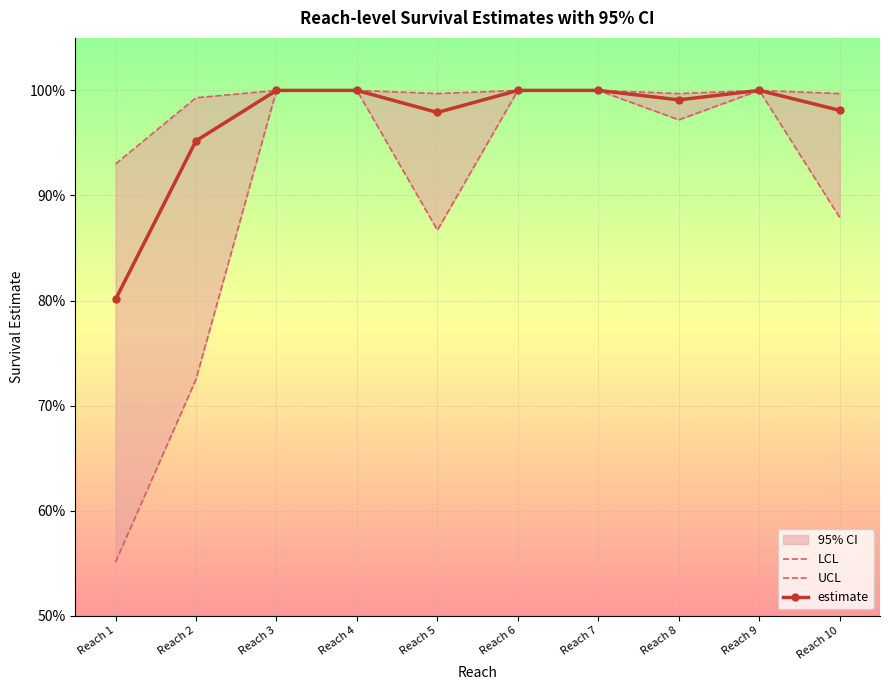

At which category does the chart reach its peak across all series?

Reach 3